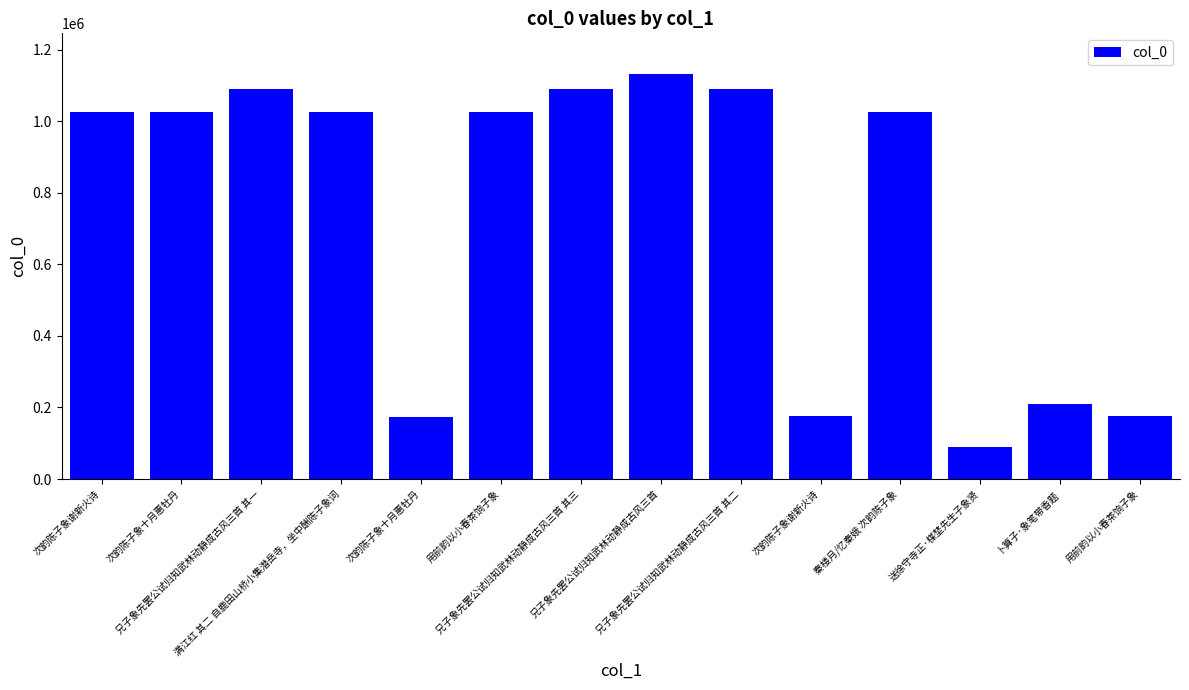

At which category does the chart reach its minimum across all series?

送徐守寺正·楳埜先生子象贤